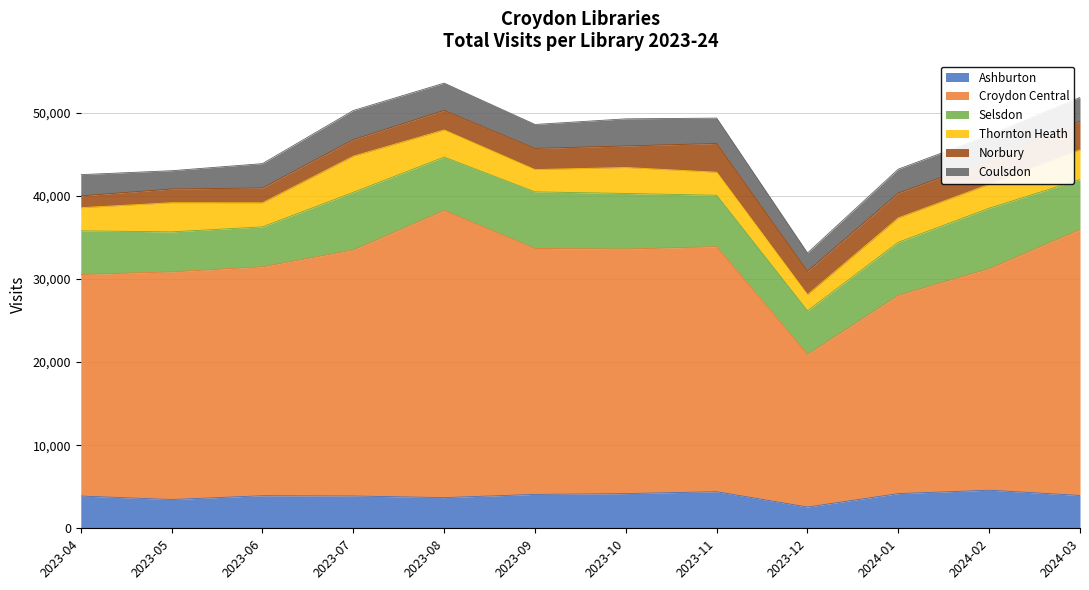

What position from the right is 2023-06?

10